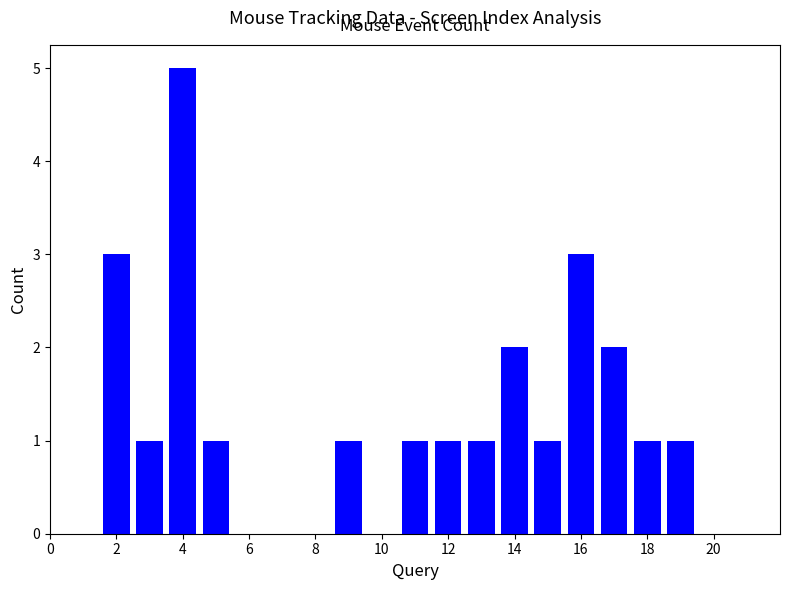

How many categories are shown in the chart?

20